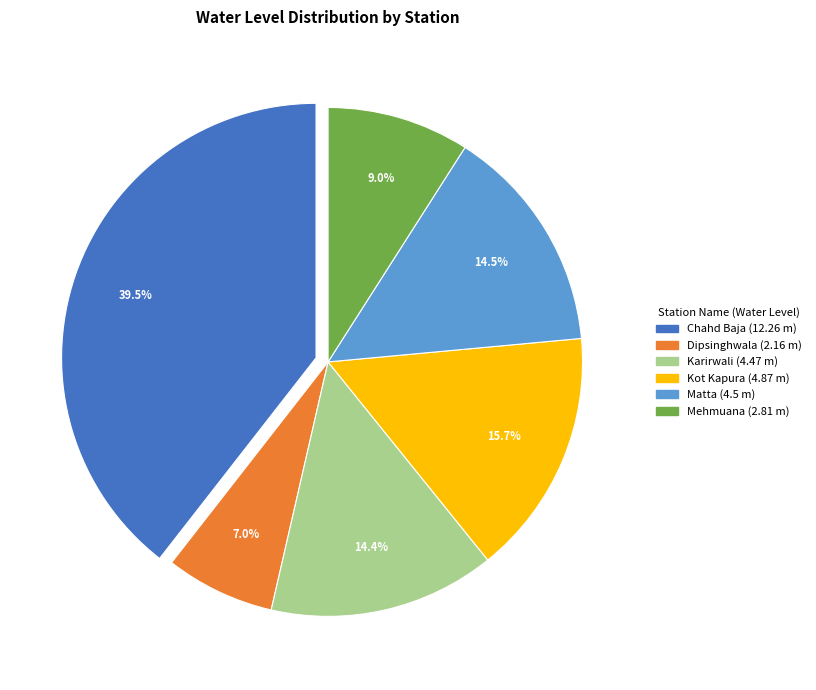

What is the ratio of the value at Mehmuana to the value at Matta?

0.6